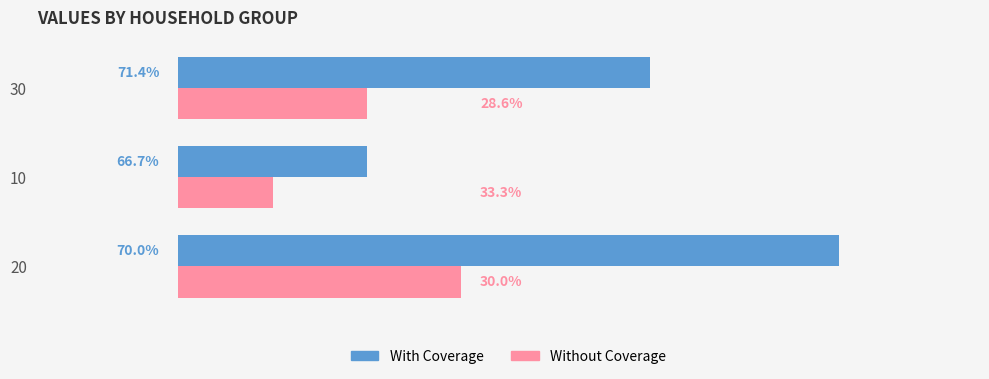

List the labels in order of With Coverage value, largest first.

0, 2, 1